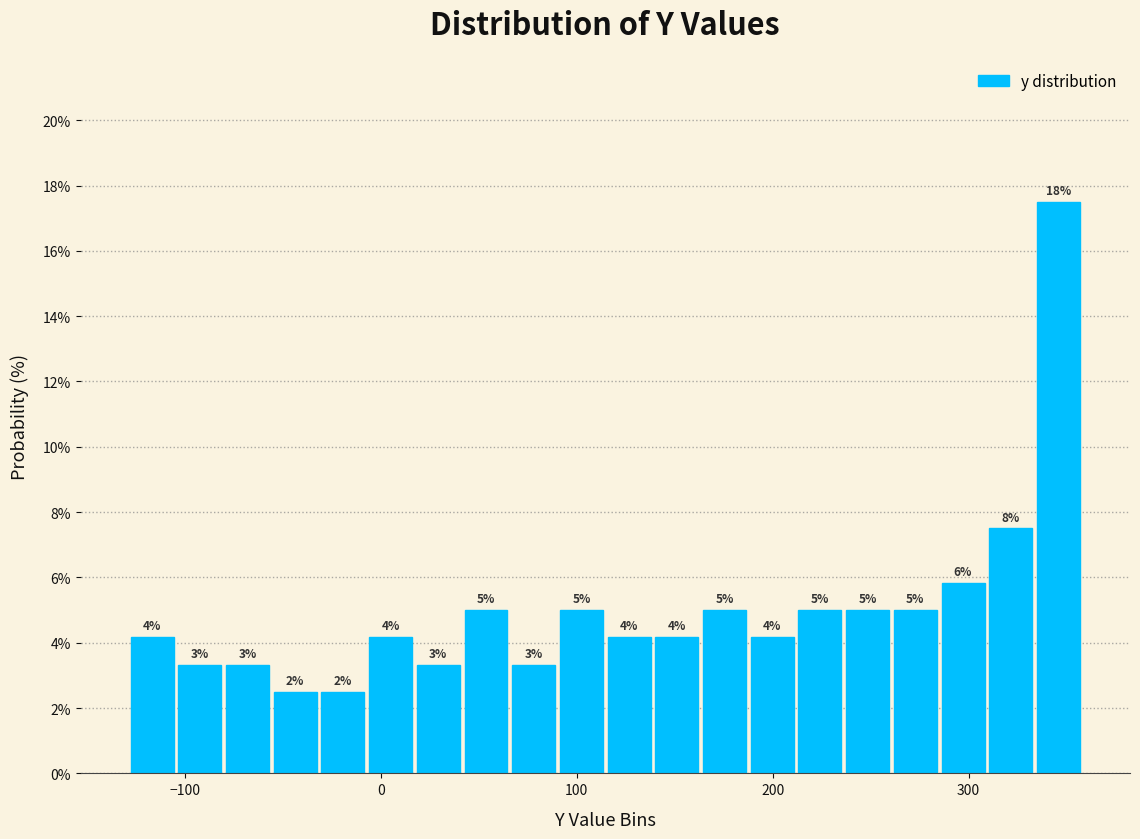

Read against the x-axis, roughly where is the centre of the tallest bar?

350